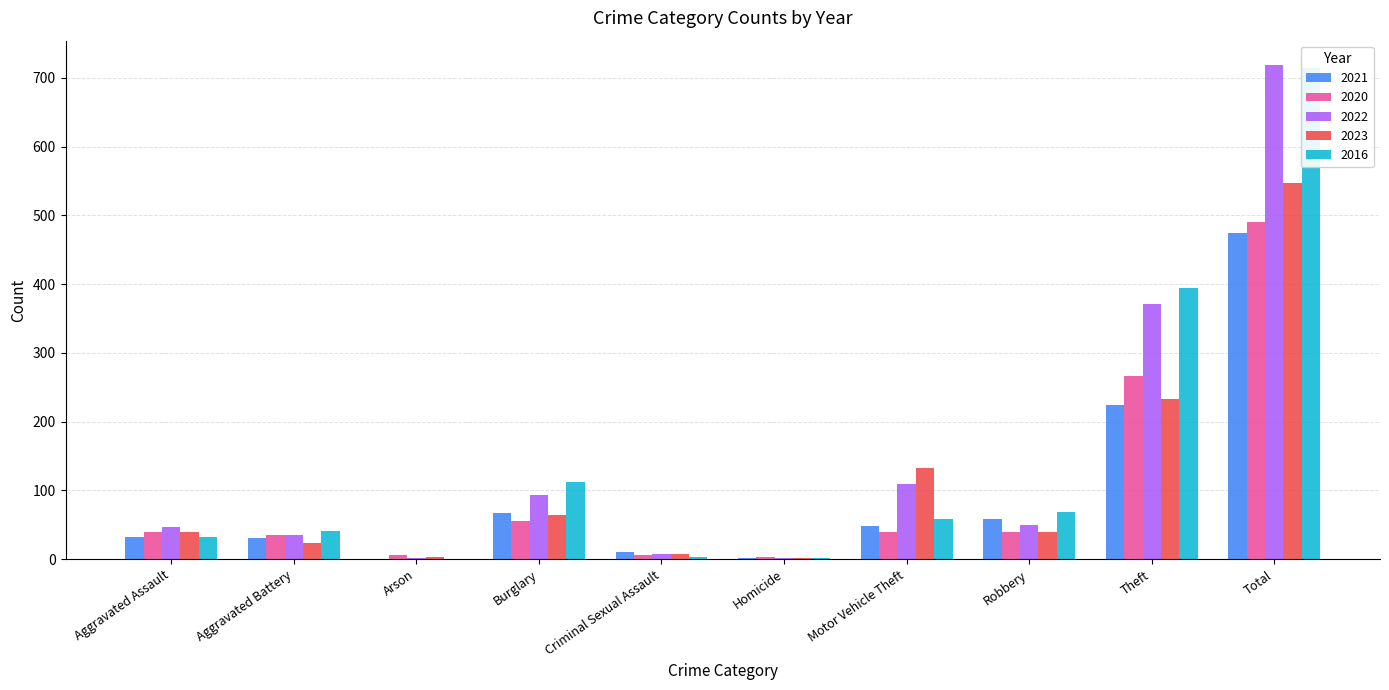

What is the sum of all 2022 values?

1436